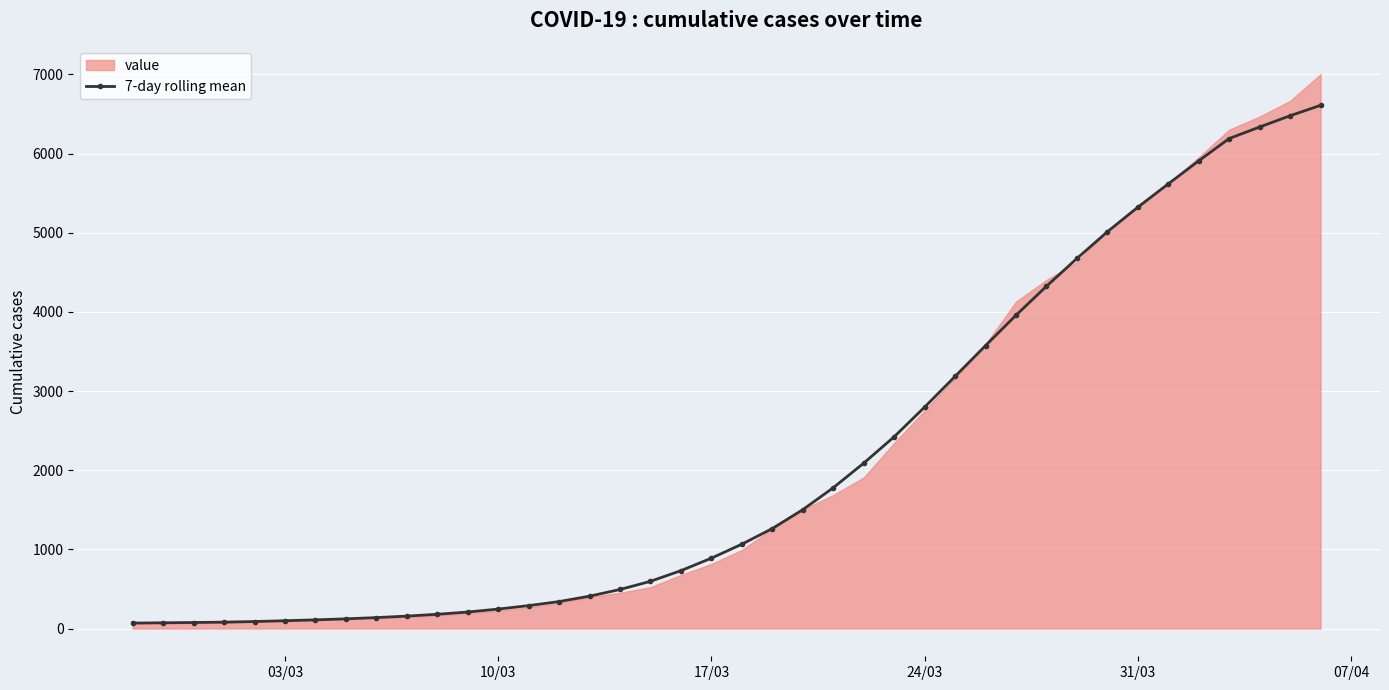

The value of 7-day rolling mean at 17/03 is 889.6. True or false?

True